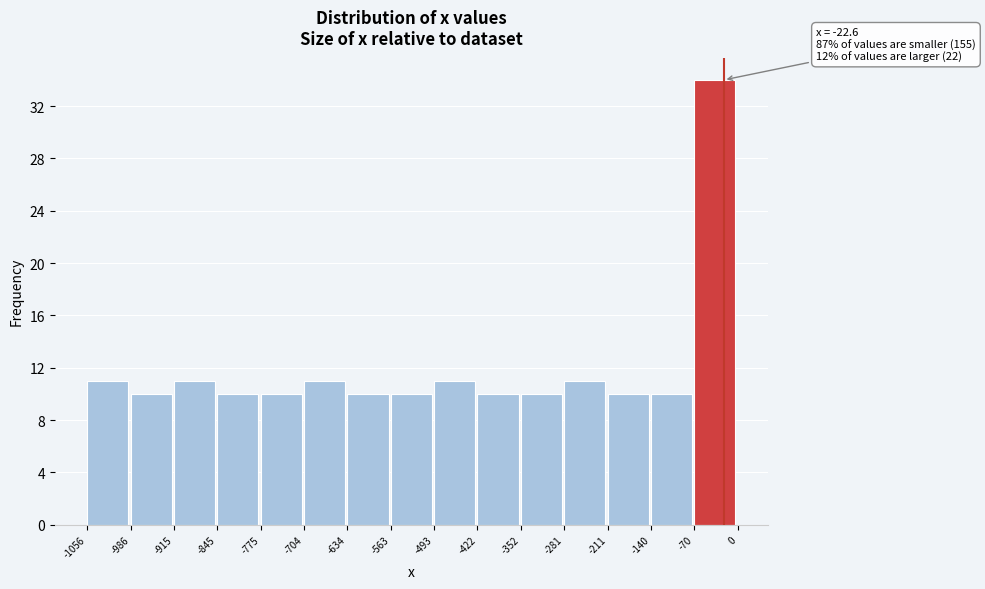

Which range on the x-axis has the tallest bar?

-70 to 0